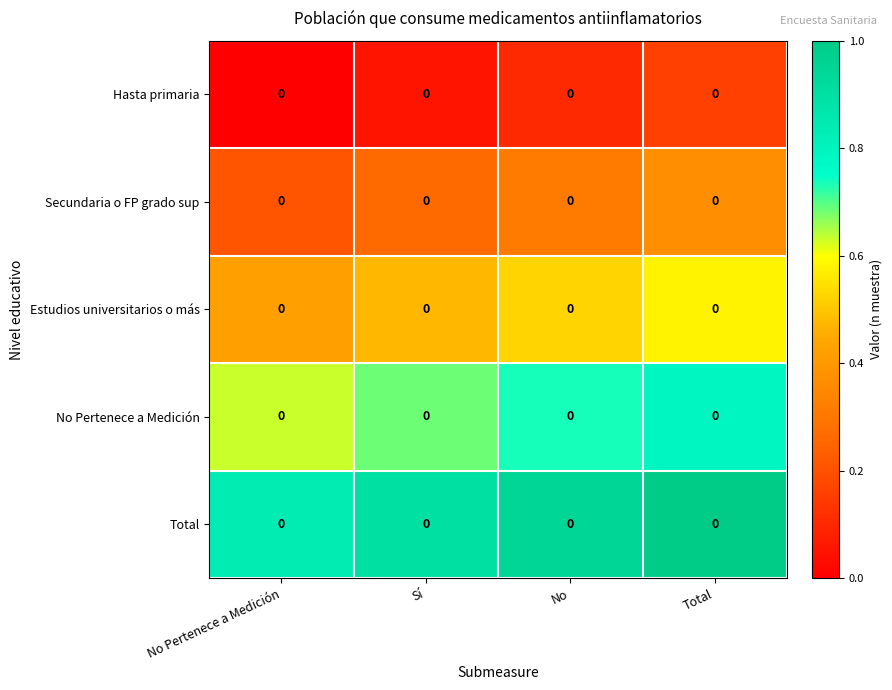

How many values in the Hasta primaria series exceed 0?

3